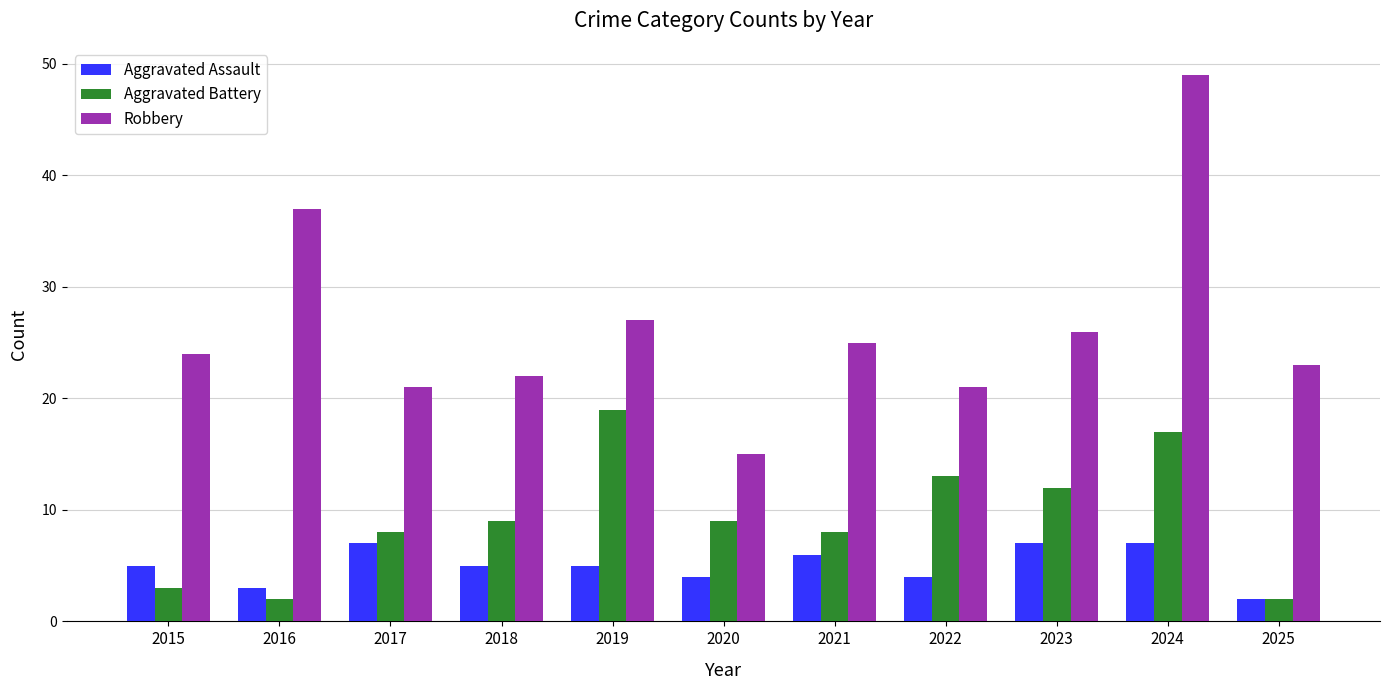

How many data points does each series have?

11